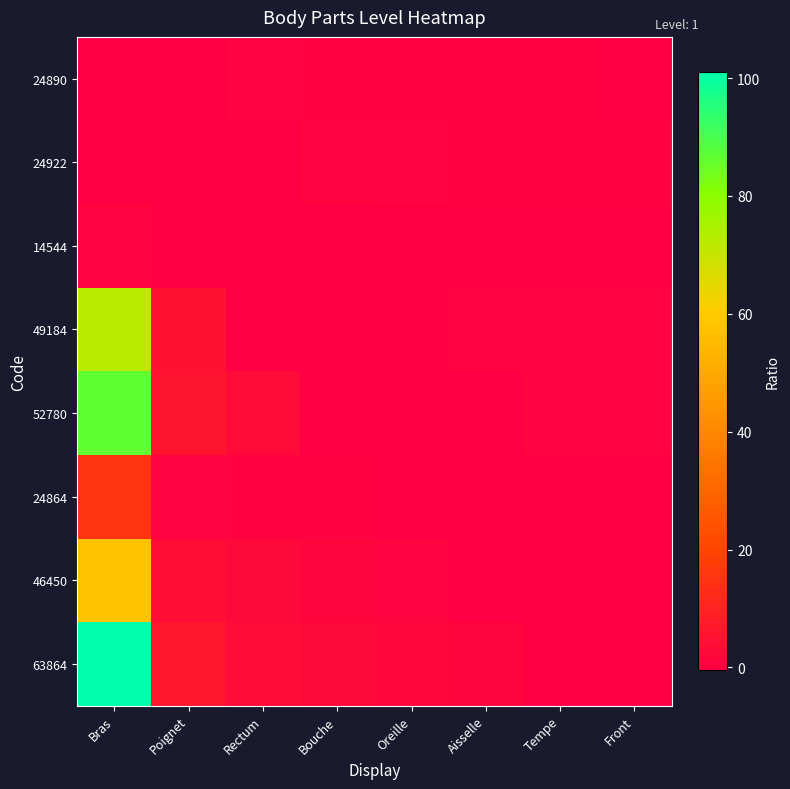

Which series changed the most between Bouche and Aisselle?

46450